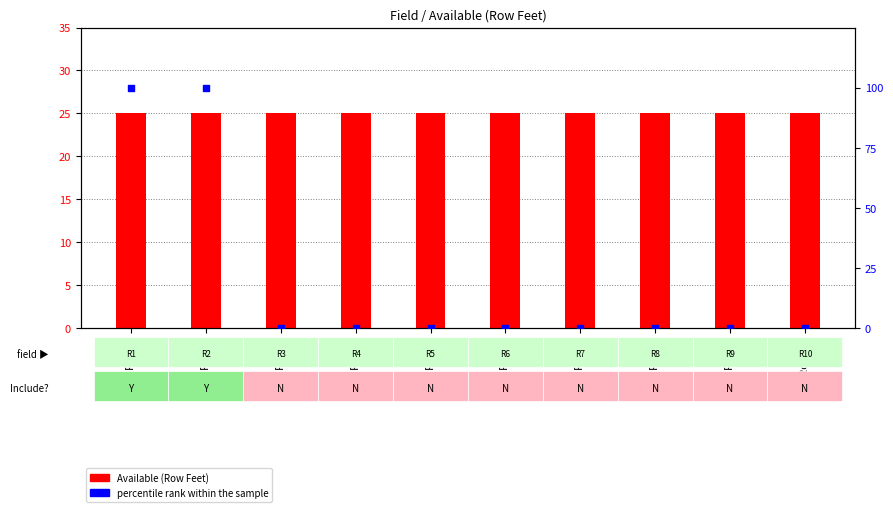

Which series has the largest Y range (max minus min)?

percentile rank within the sample